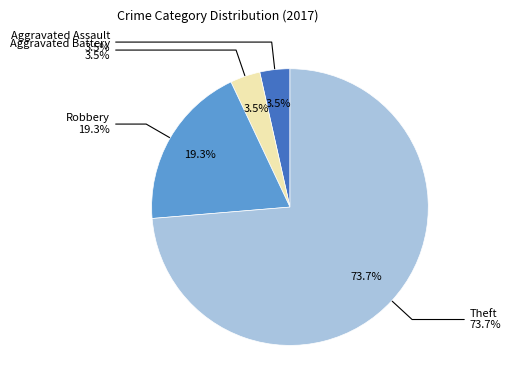

Rank the categories by value from lowest to highest.

Aggravated Assault, Aggravated Battery, Robbery, Theft